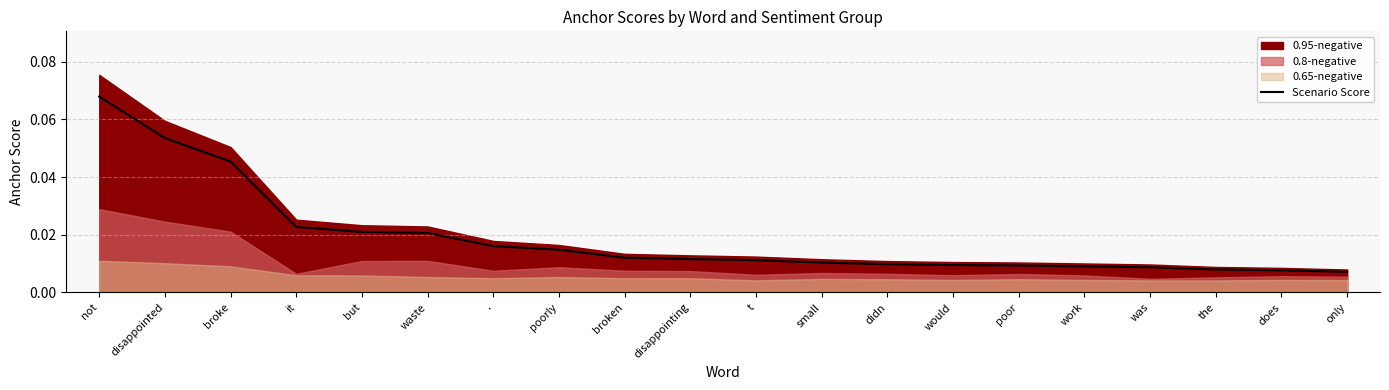

True or false: there are more than 2 points higher than both neighbors.

False